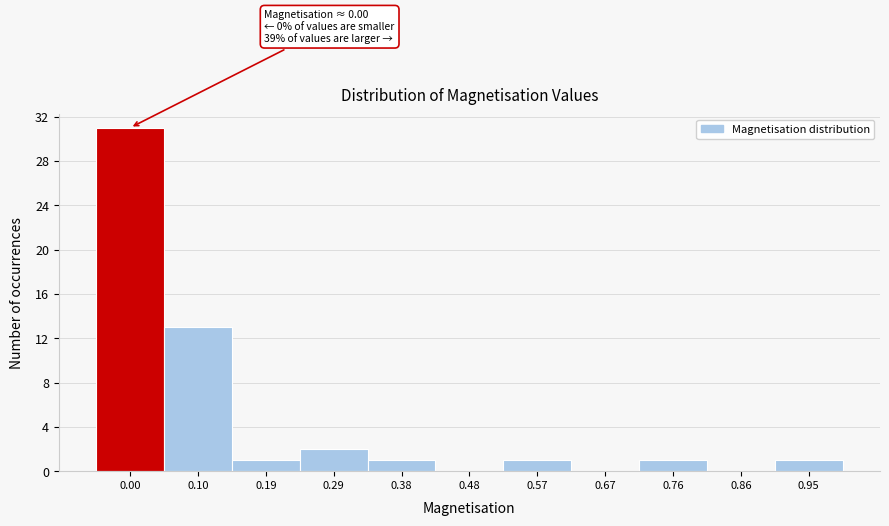

Over which range of the x-axis is the bar tallest?

-0.04 to 0.05